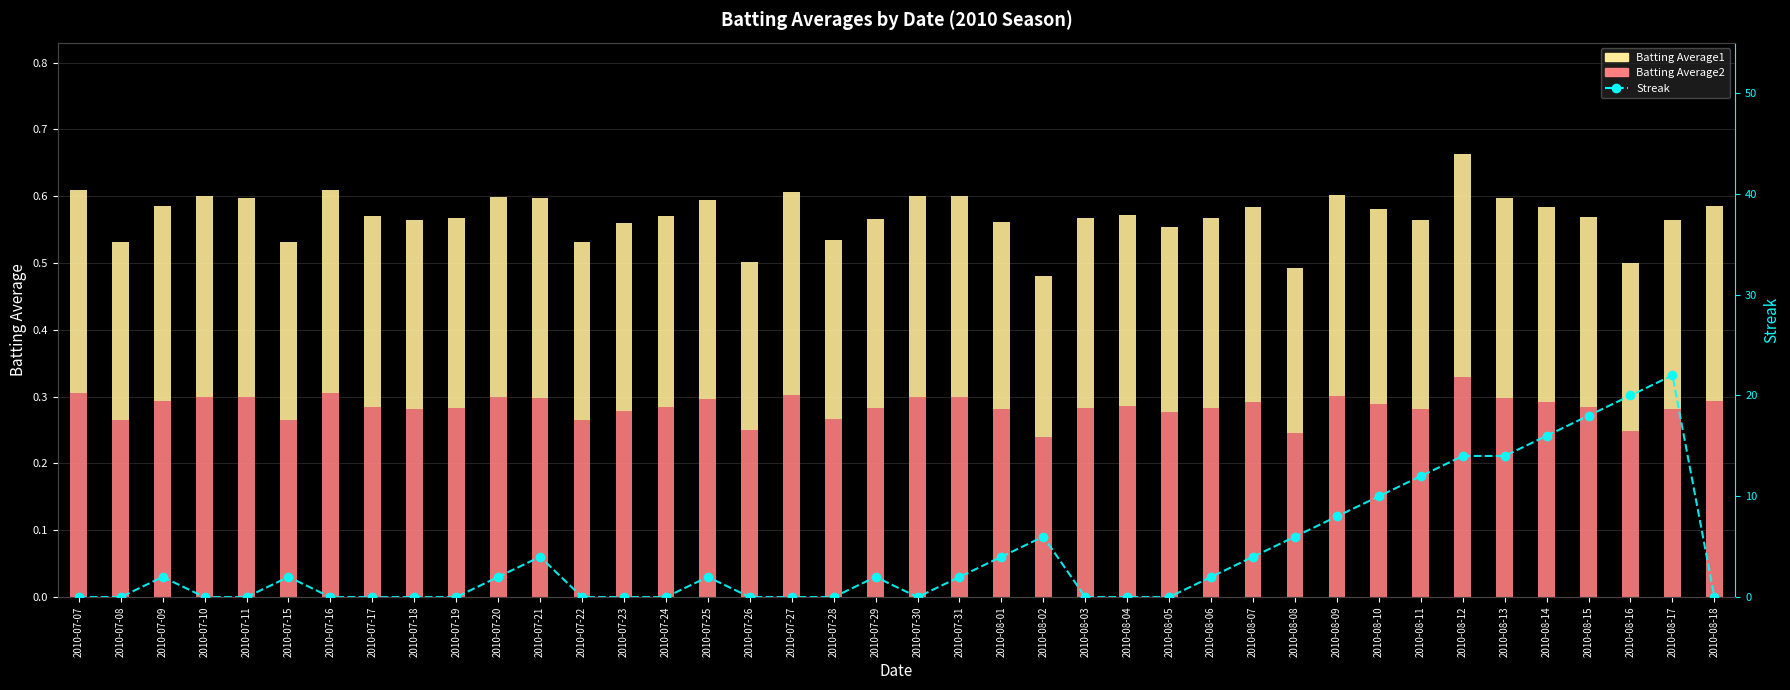

Are the bars horizontal?

No